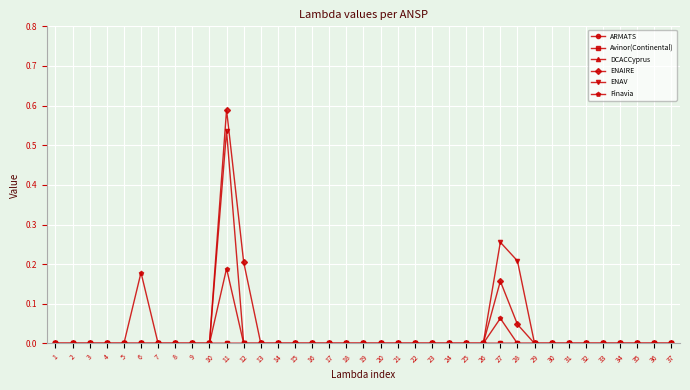

The value of ARMATS at 28 is 0.0. True or false?

True